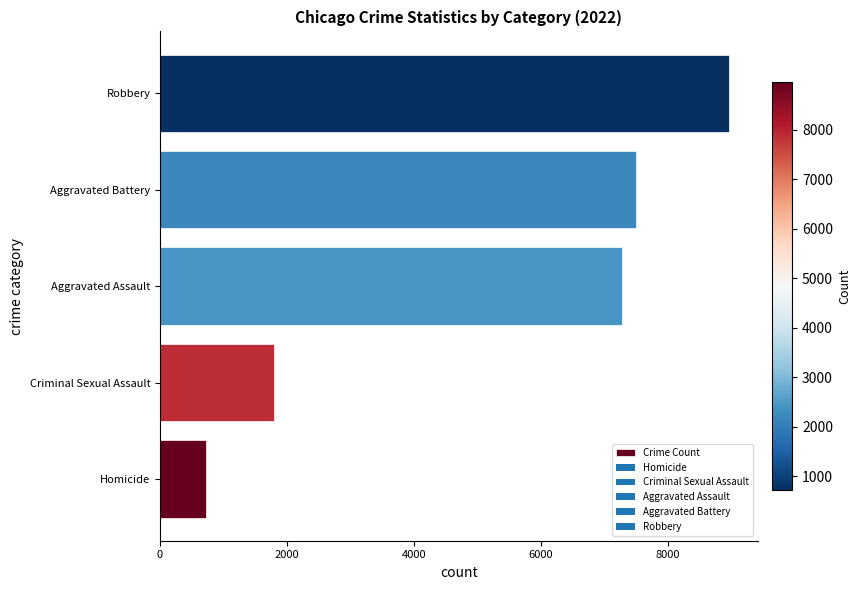

What is the difference between the values at Robbery and Criminal Sexual Assault?

7164